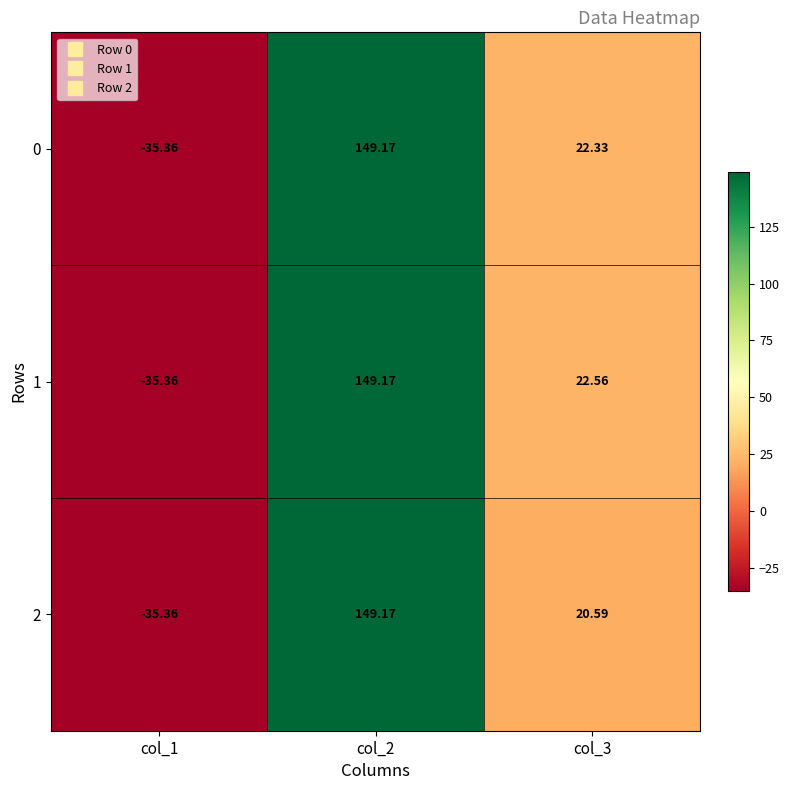

Is the value of 1 at col_1 greater than the value of 2 at col_2?

No